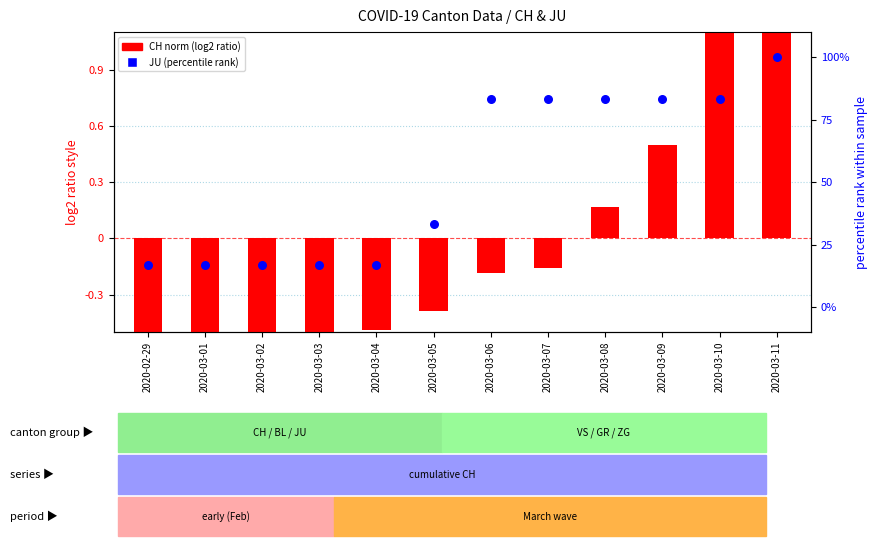

Is the value of JU (percentile rank style) at 2020-02-29 greater than the value of CH norm (log2 ratio style) at 2020-03-04?

Yes